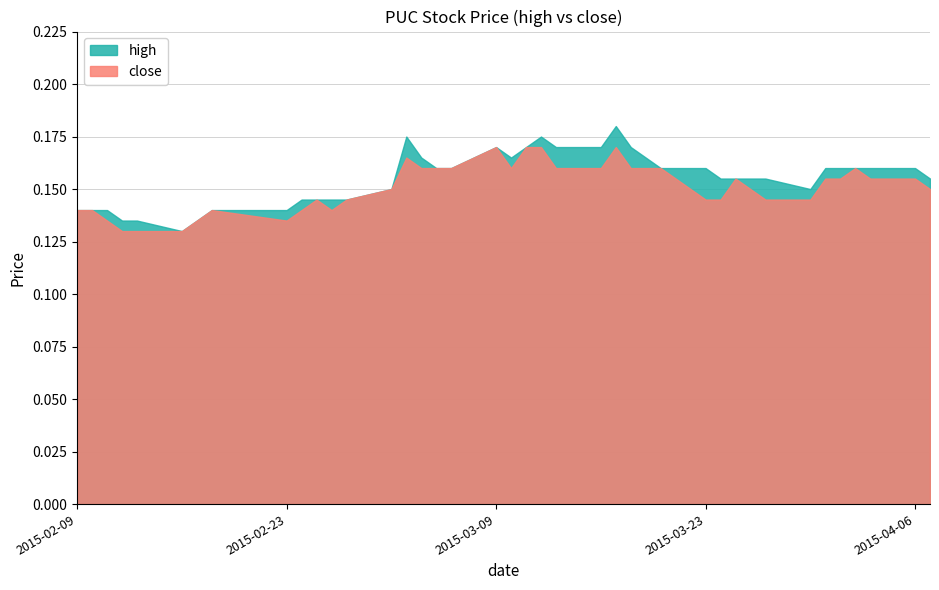

Which category has the lowest value in the high series?

2015-02-16